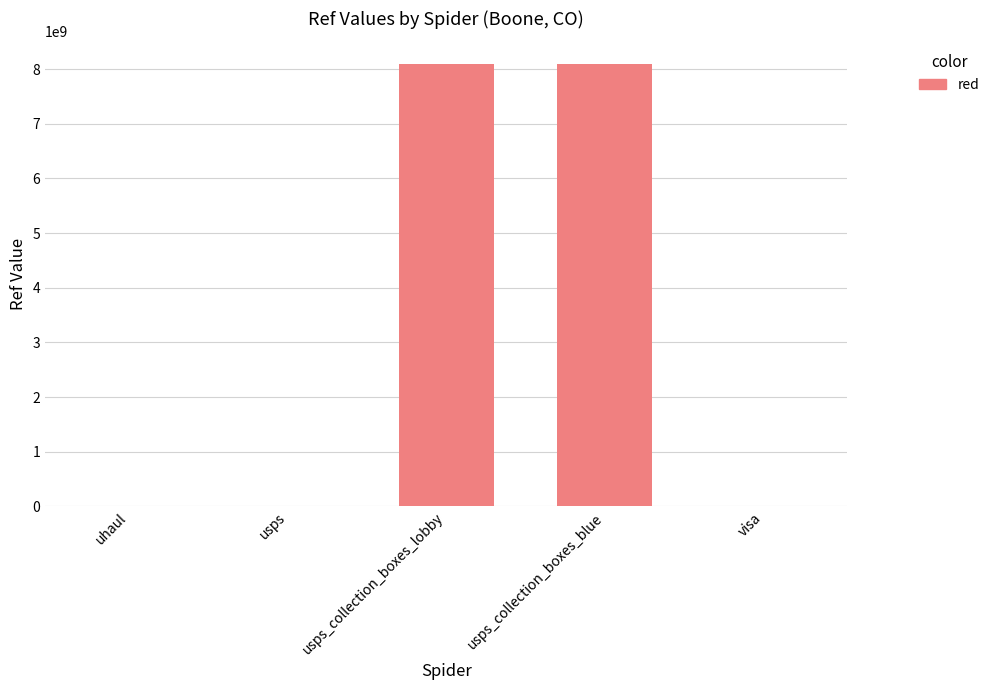

What is the maximum value shown in the chart?

8102500001